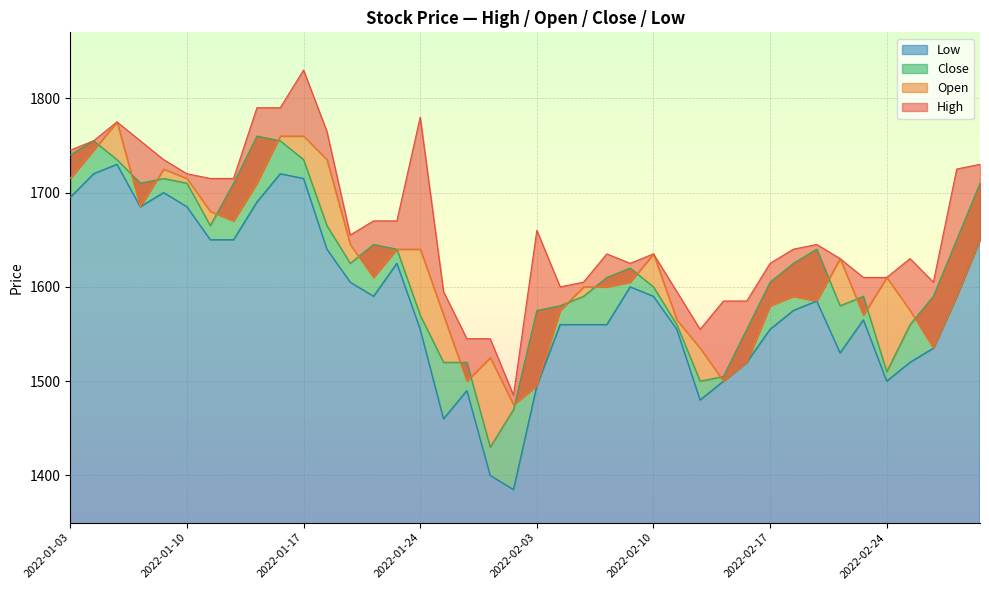

Reading left to right, list all the values displayed in this chart.

High: 1745	1755	1775	1755	1735	1720	1715	1715	1790	1790	1830	1765	1655	1670	1670	1780	1595	1545	1545	1485	1660	1600	1605	1635	1625	1635	1595	1555	1585	1585	1625	1640	1645	1630	1610	1610	1630	1605	1725	1730
Open: 1715	1745	1775	1685	1725	1715	1680	1670	1710	1760	1760	1735	1645	1610	1640	1640	1570	1500	1525	1475	1495	1575	1600	1600	1605	1635	1565	1535	1500	1520	1580	1590	1585	1630	1570	1610	1575	1535	1590	1650
Close: 1740	1755	1735	1710	1715	1710	1665	1710	1760	1755	1735	1665	1625	1645	1640	1570	1520	1520	1430	1470	1575	1580	1590	1610	1620	1600	1560	1500	1505	1555	1605	1625	1640	1580	1590	1510	1560	1590	1650	1710
Low: 1695	1720	1730	1685	1700	1685	1650	1650	1690	1720	1715	1640	1605	1590	1625	1555	1460	1490	1400	1385	1495	1560	1560	1560	1600	1590	1555	1480	1500	1520	1555	1575	1585	1530	1565	1500	1520	1535	1590	1650